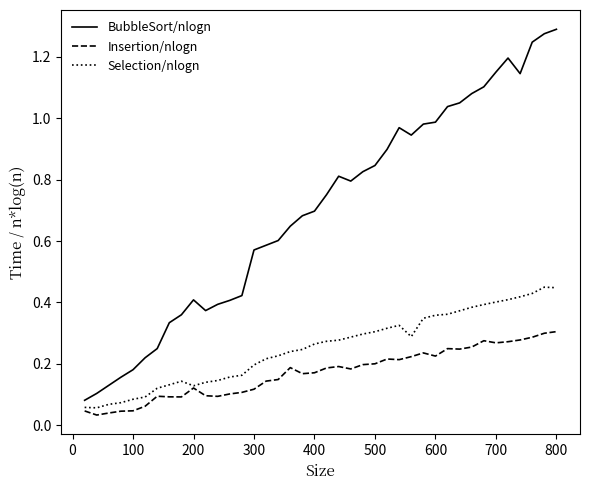

Rank the series by their maximum value, from lowest to highest.

Insertion/nlogn, Selection/nlogn, BubbleSort/nlogn